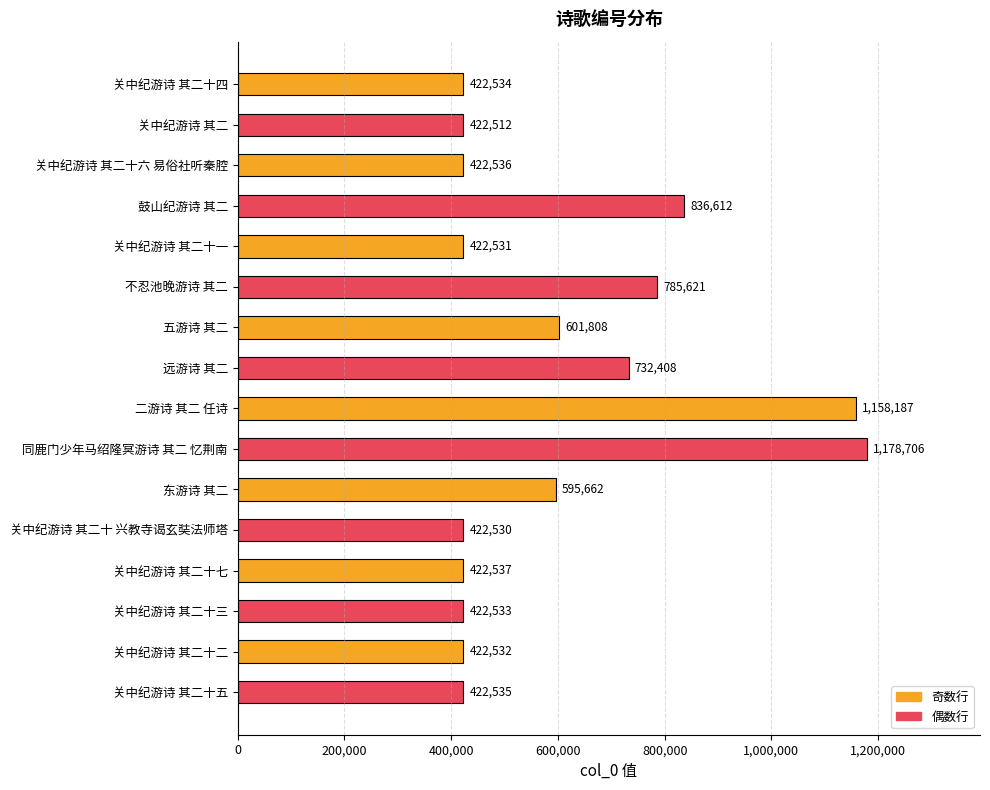

Does the chart contain stacked bars?

No